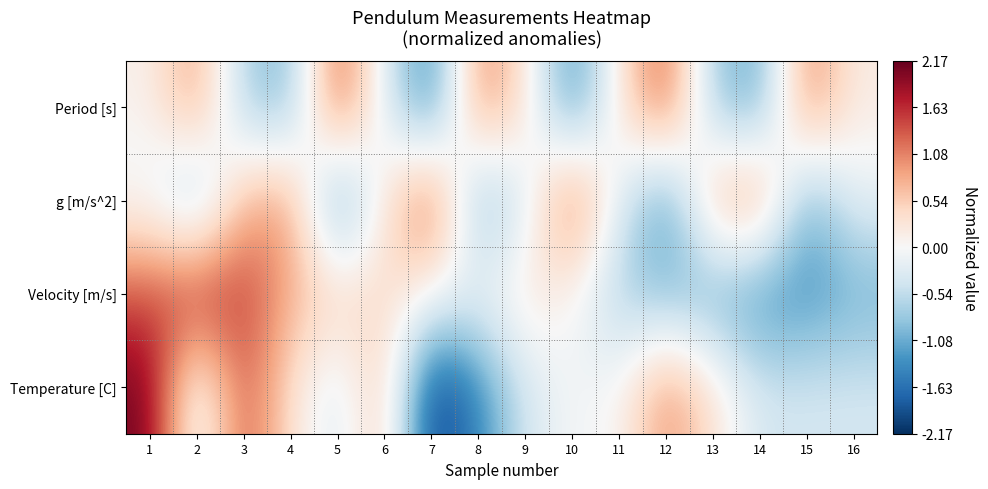

Rank the series at 10 from highest to lowest value.

g [m/s^2], Velocity [m/s], Temperature [C], Period [s]